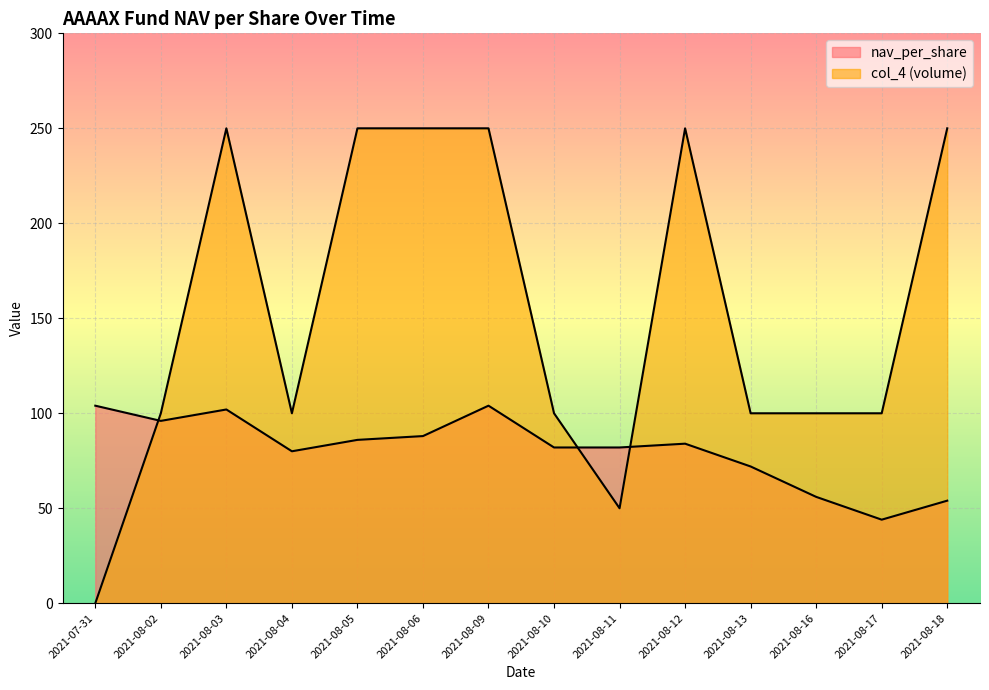

Rank the series at 2021-08-02 from highest to lowest value.

col_4, nav_per_share